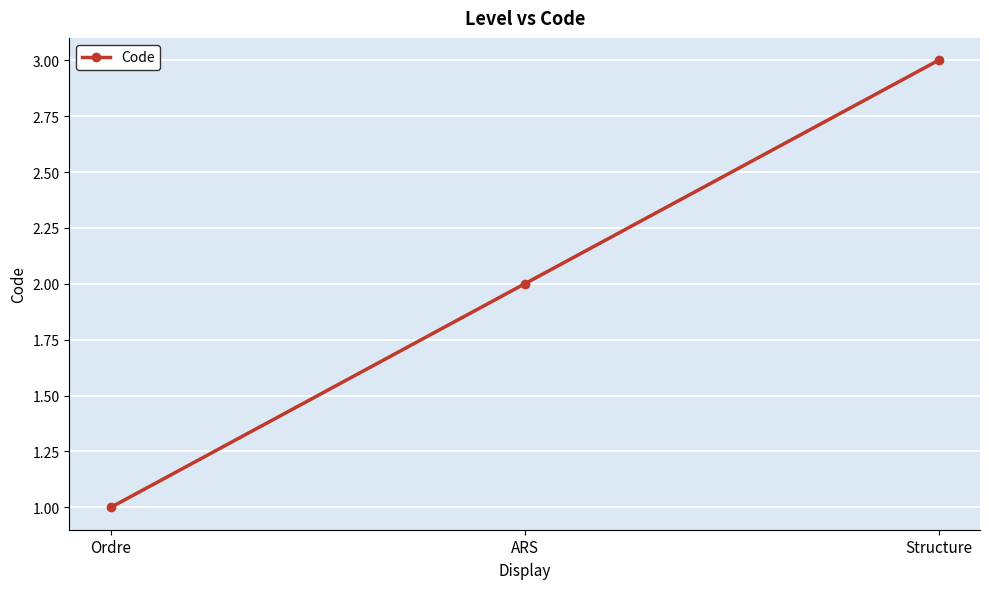

At which category does the chart reach its minimum across all series?

Ordre